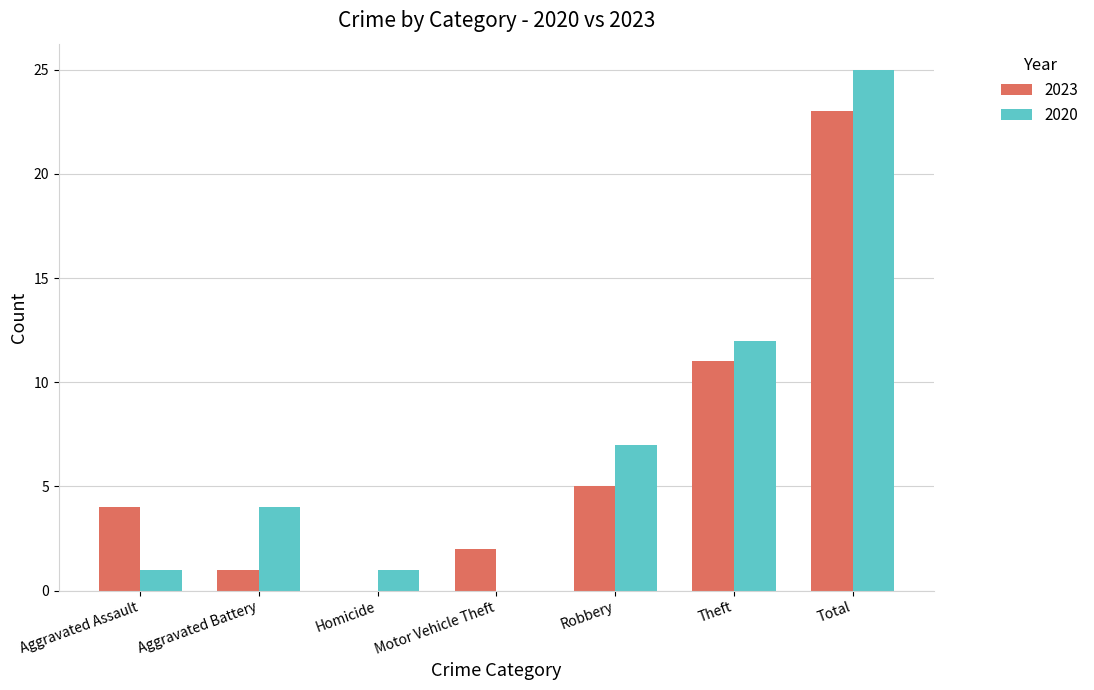

What is the spread (max minus min) of values at Robbery?

2